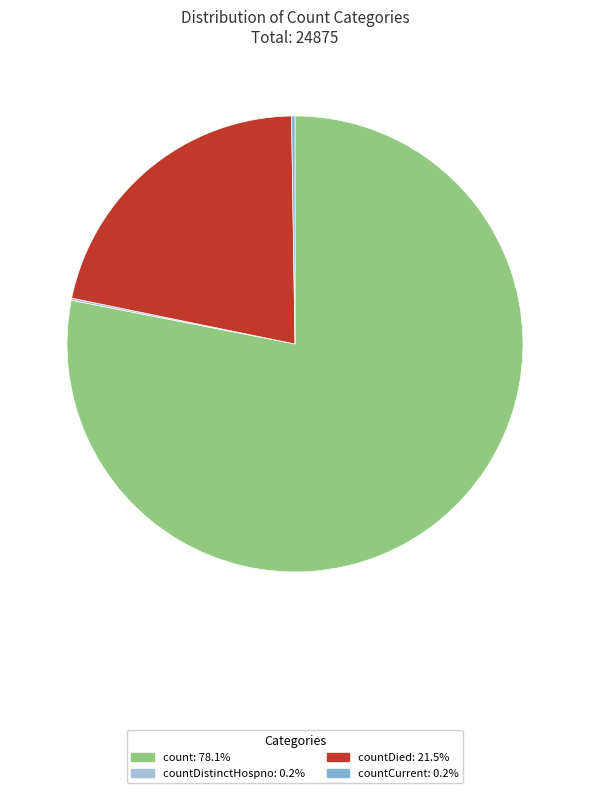

Is there any slice that represents more than half of the pie?

Yes